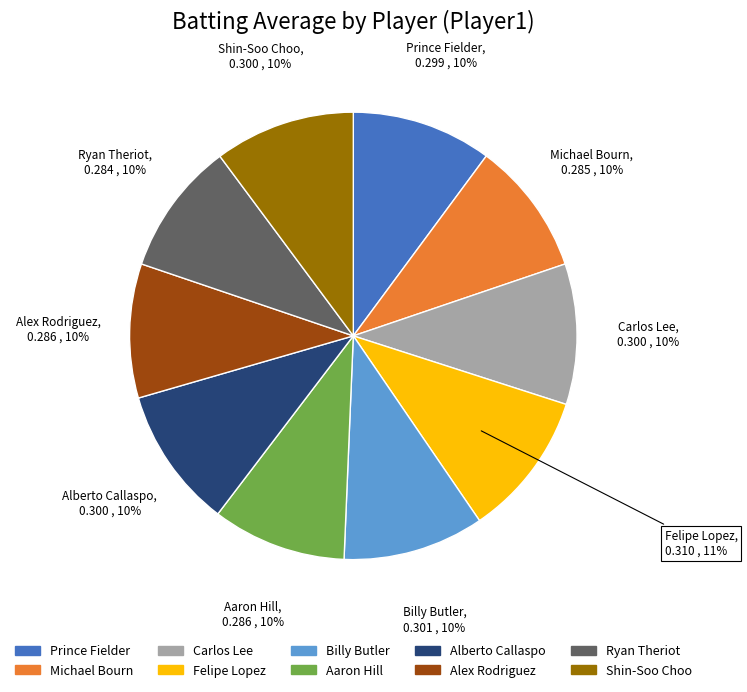

Is it true that Michael Bourn is 10% of the pie?

True